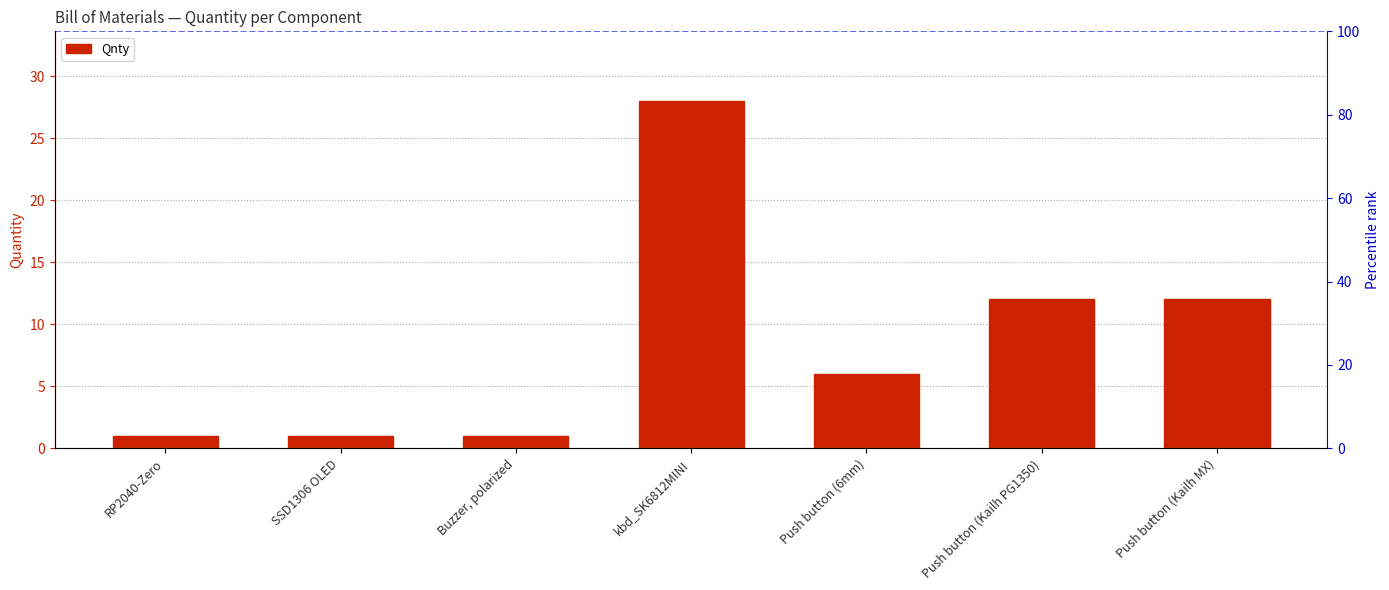

What is the difference between the values at Push button (Kailh MX) and SSD1306 OLED?

11